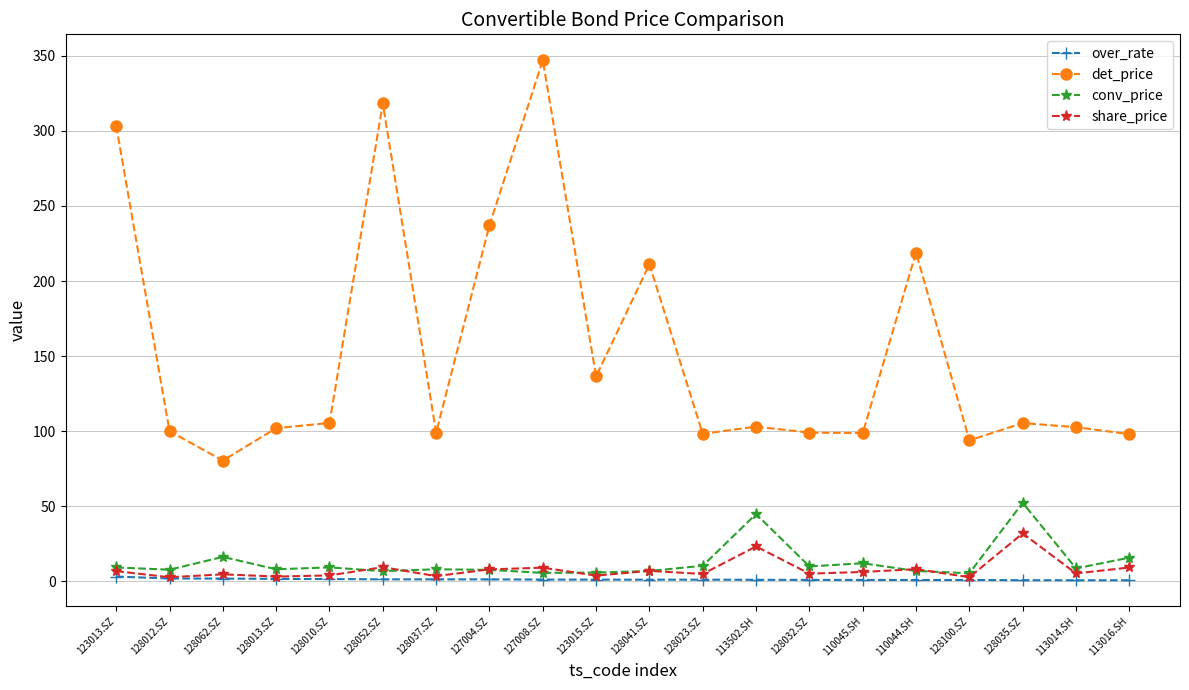

What is the highest value of the det_price series?

347.0